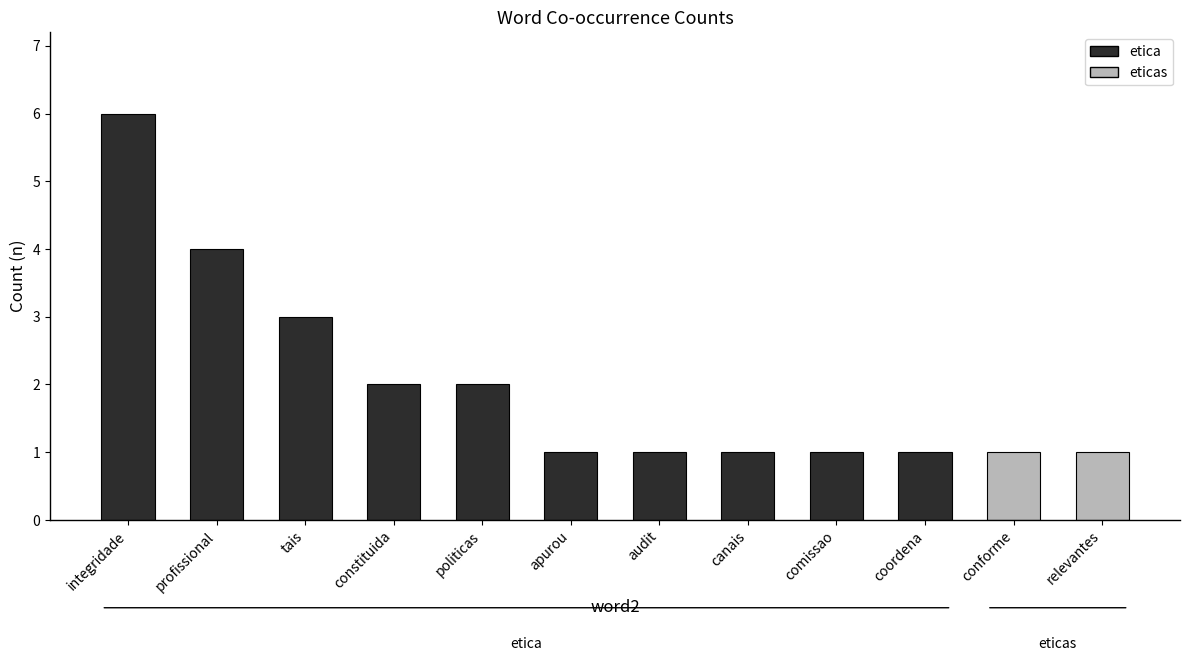

How many values are between 1 and 3?

10